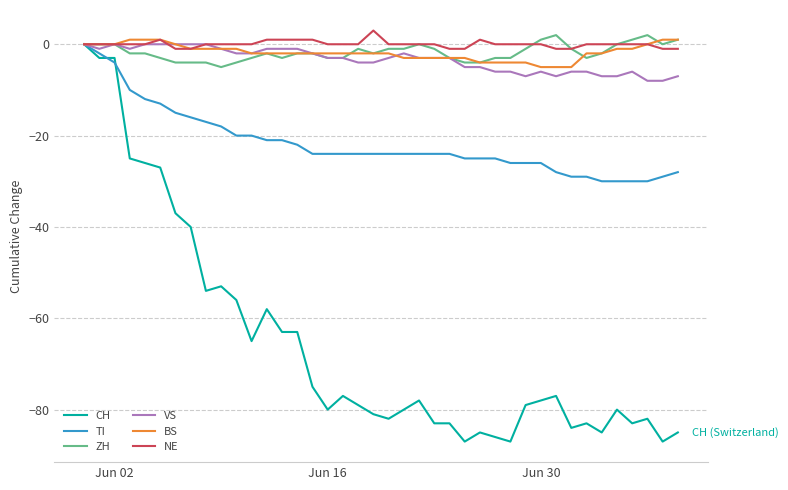

Which series has the largest range (max minus min)?

CH